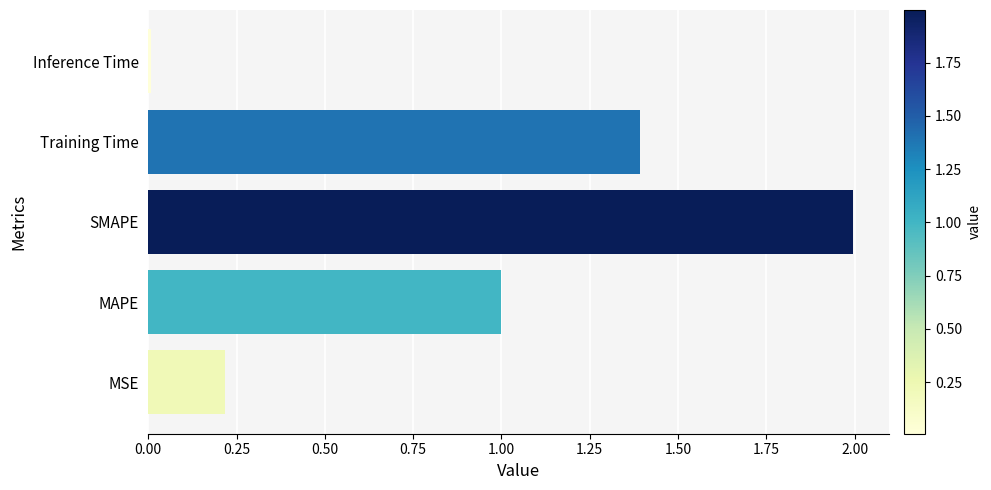

True or false: the data shows 0.9 at SMAPE.

False